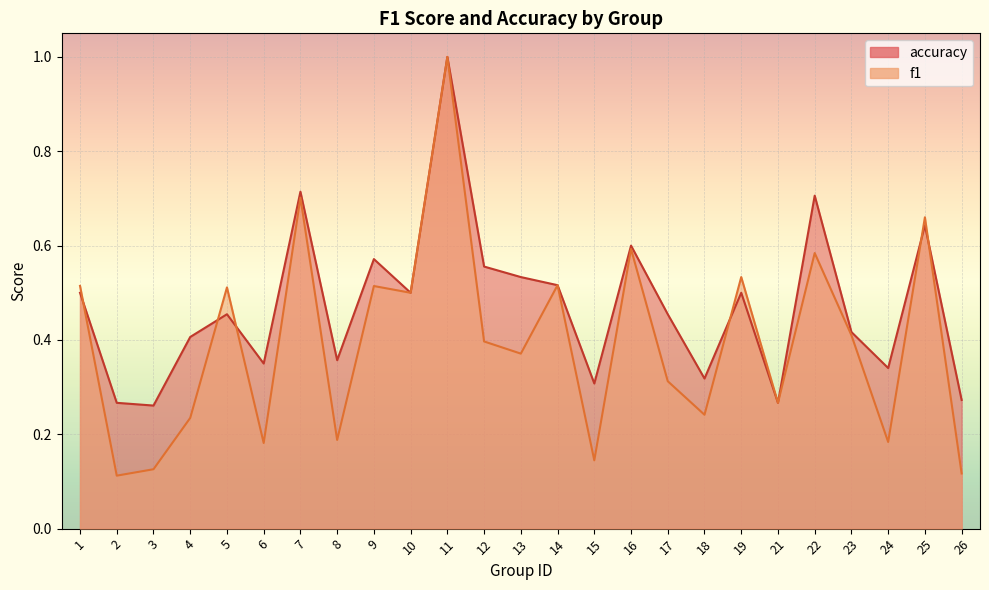

After their last crossing, which series has the higher values: accuracy or f1?

accuracy